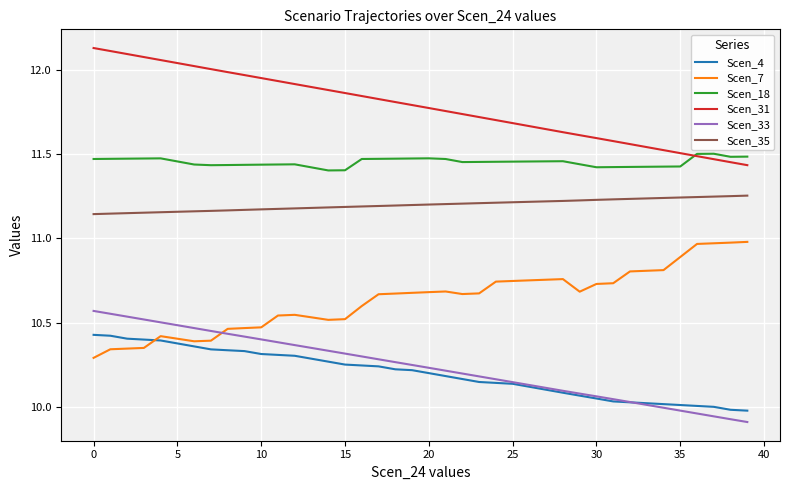

Rank the series by their maximum value, from highest to lowest.

Scen_31, Scen_18, Scen_35, Scen_7, Scen_33, Scen_4